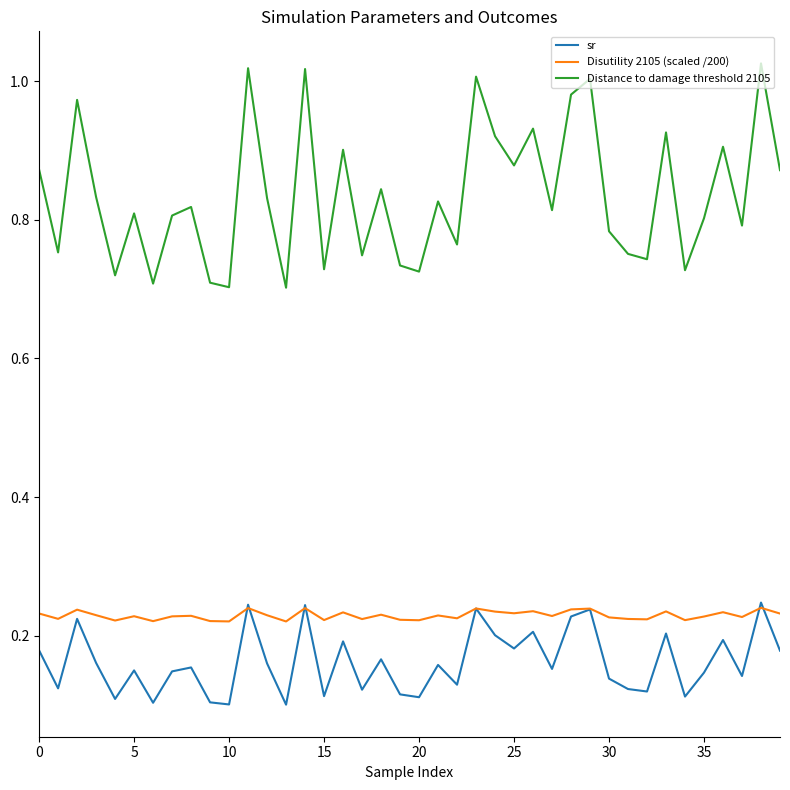

What is the sum of all Disutility 2105 (scaled /200) values?

9.2